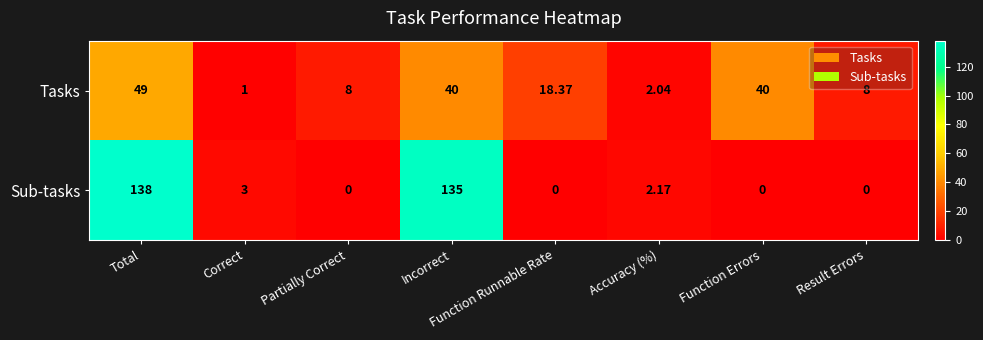

Which category has the highest value in the Sub-tasks series?

Total